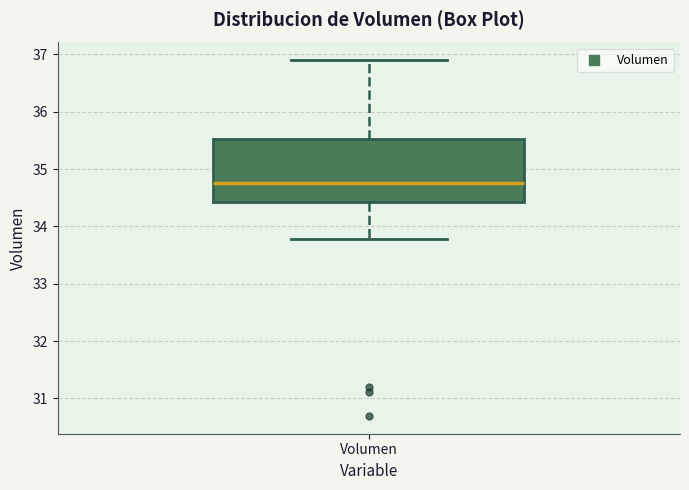

Transcribe this box plot: give where the median line is, the range the box spans, and where the two whiskers end, as read against the y-axis. The values are not printed on the chart, so give them approximately, as read against the axis.

median 34.8, box 34.4 to 35.5, whiskers 33.8 to 36.9